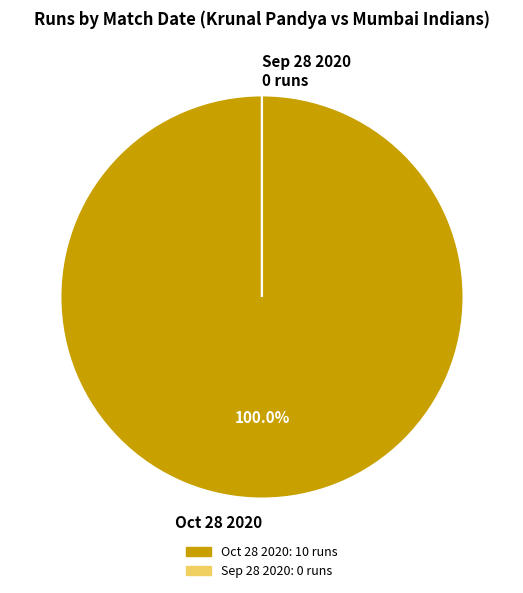

What is the largest slice in the pie chart?

Oct 28 2020